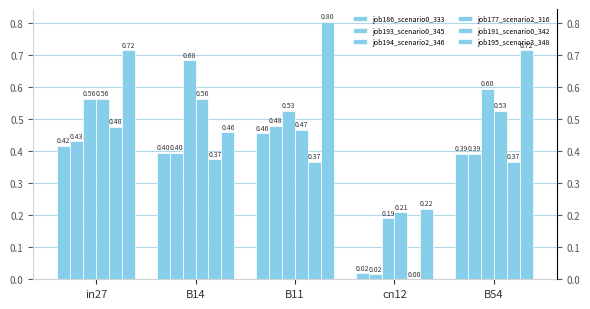

True or false: job195_scenario3_348 has a value of 0.2 at B54.

False